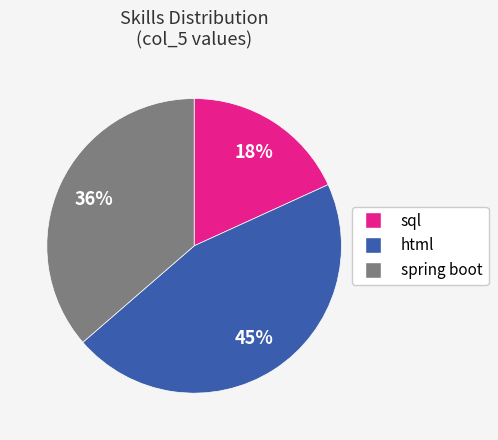

To the nearest percent, what is the average slice percentage?

33%